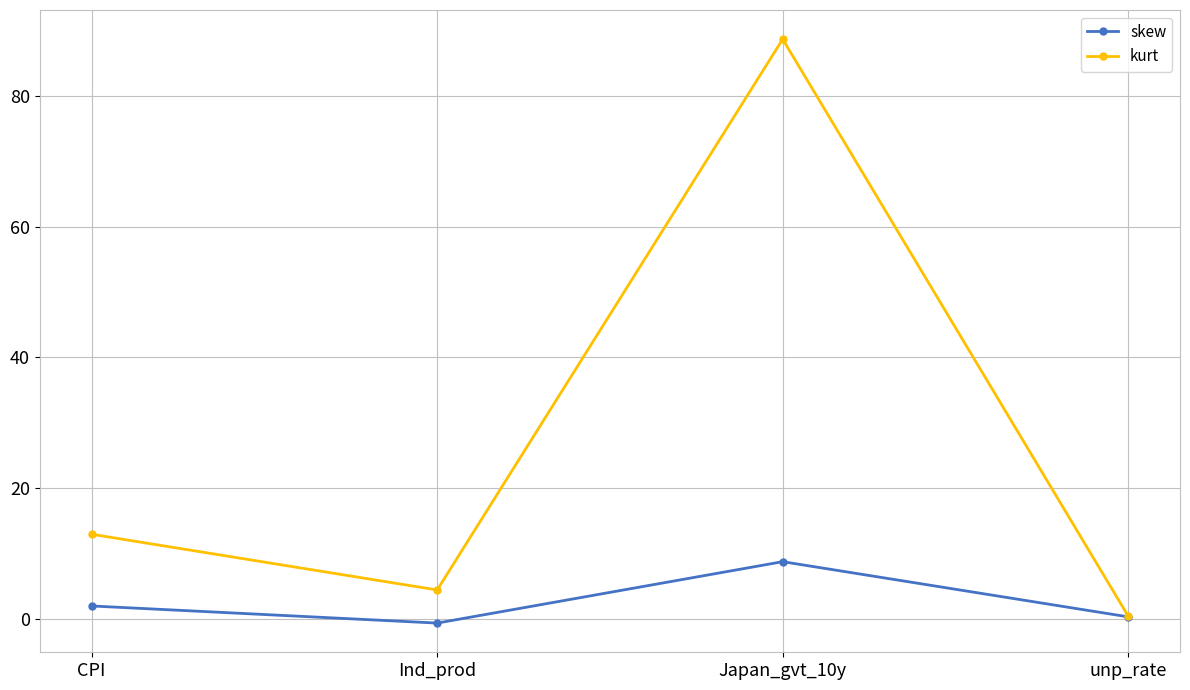

What position from the right is Ind_prod?

3